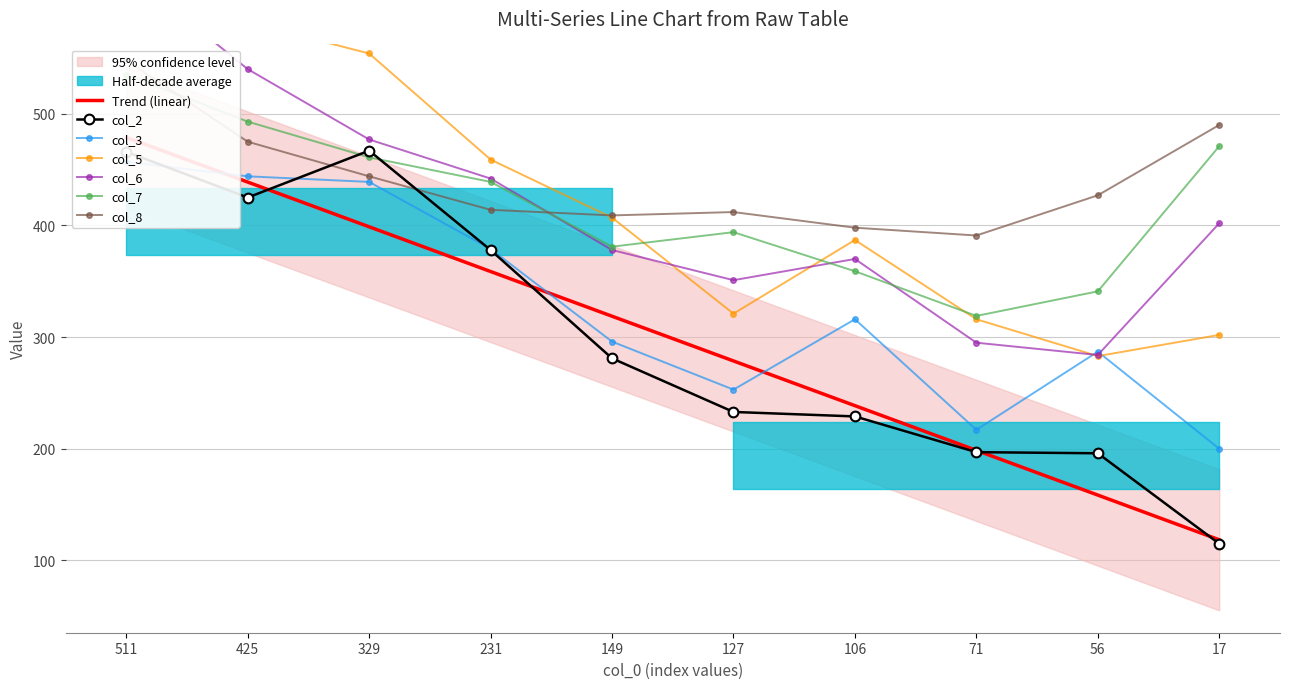

At which label is col_6 closest to 456?

231